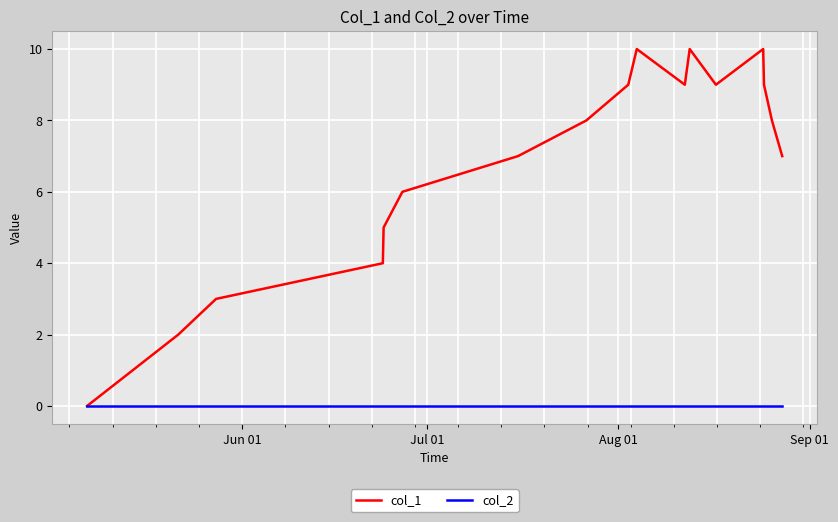

Rank the series by their maximum value, from lowest to highest.

col_2, col_1